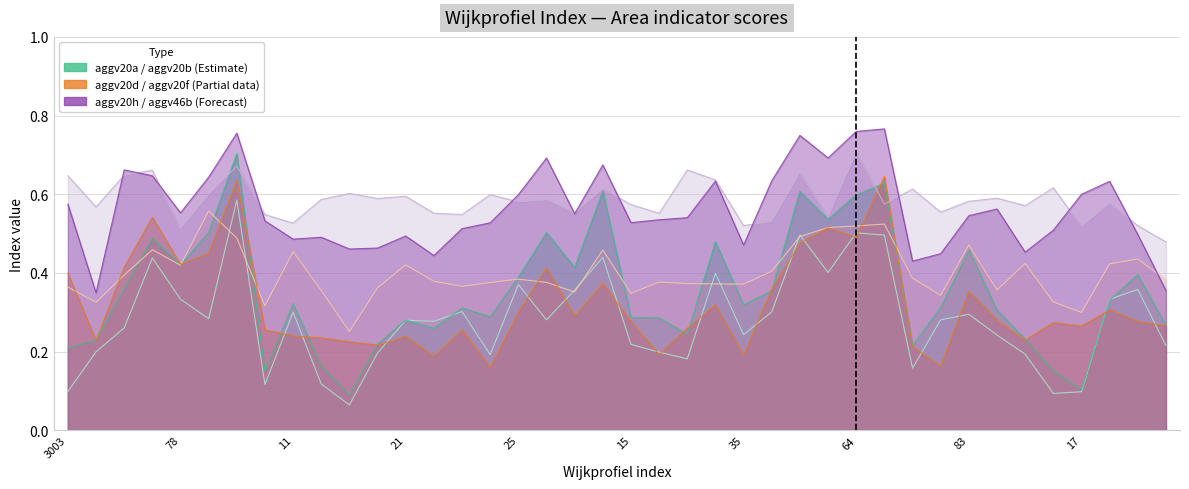

True or false: aggv20d and aggv20a cross at least once.

True